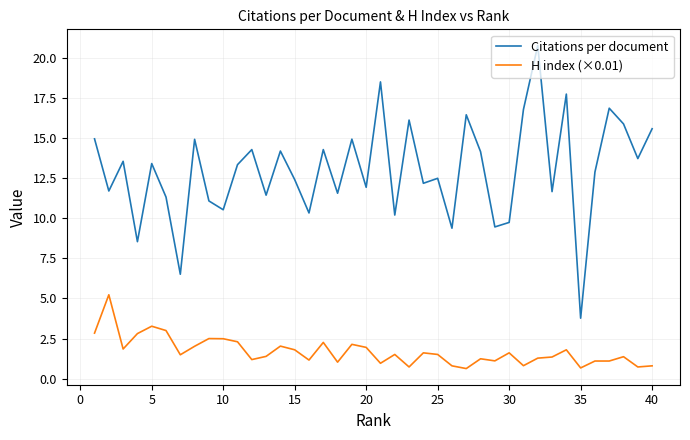

How many interior local peaks does the Citations per document series have?

14